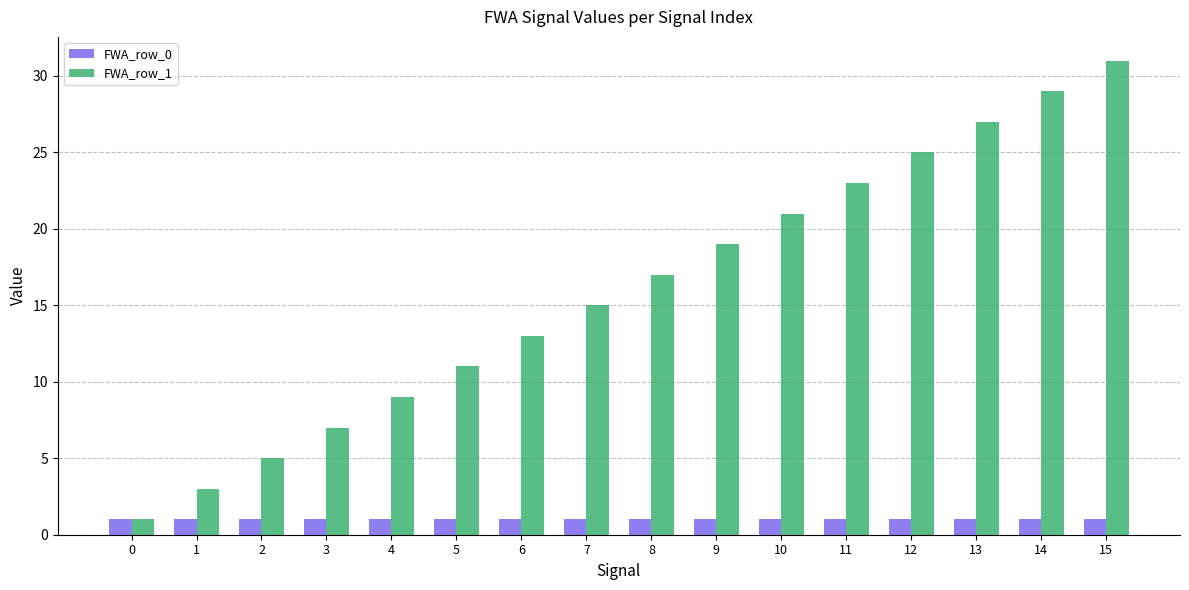

Reading left to right, what are all the values shown in this chart?

FWA_row_0: 1	1	1	1	1	1	1	1	1	1	1	1	1	1	1	1
FWA_row_1: 1	3	5	7	9	11	13	15	17	19	21	23	25	27	29	31